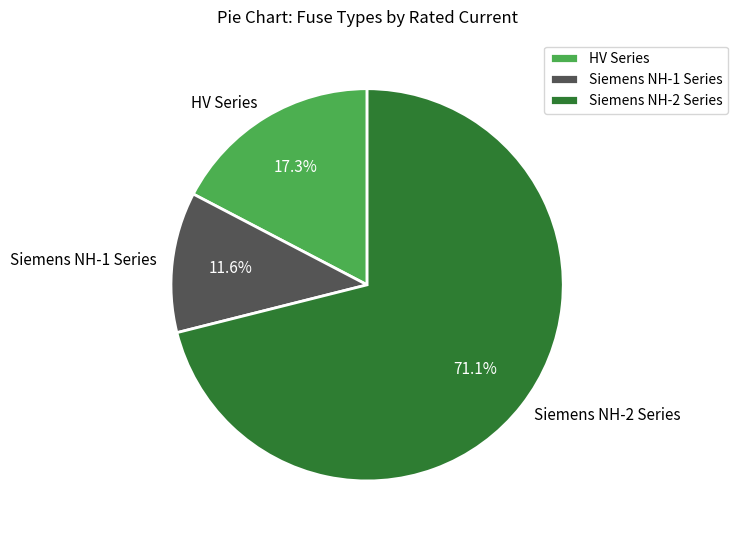

Which slice is the largest?

Siemens NH-2 Series